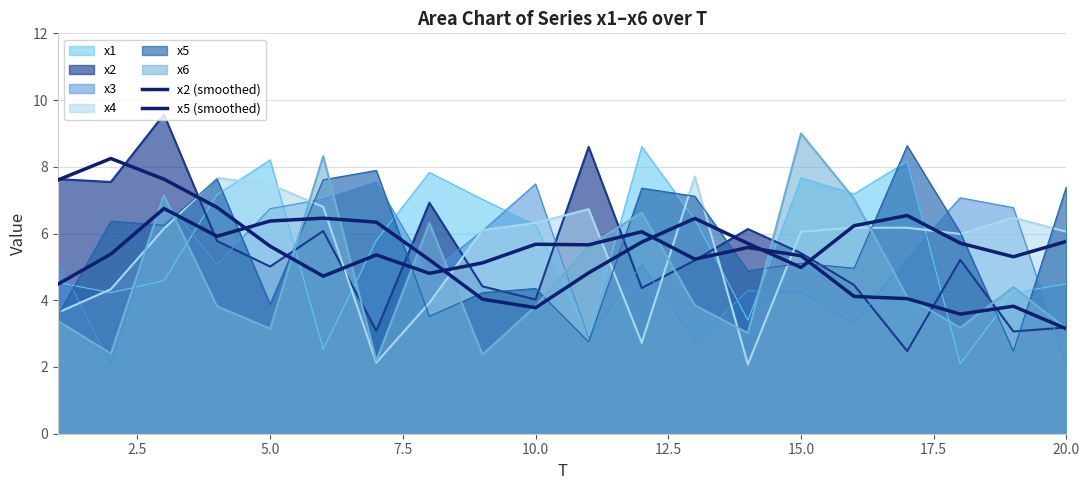

How many lines are shown in the chart?

8